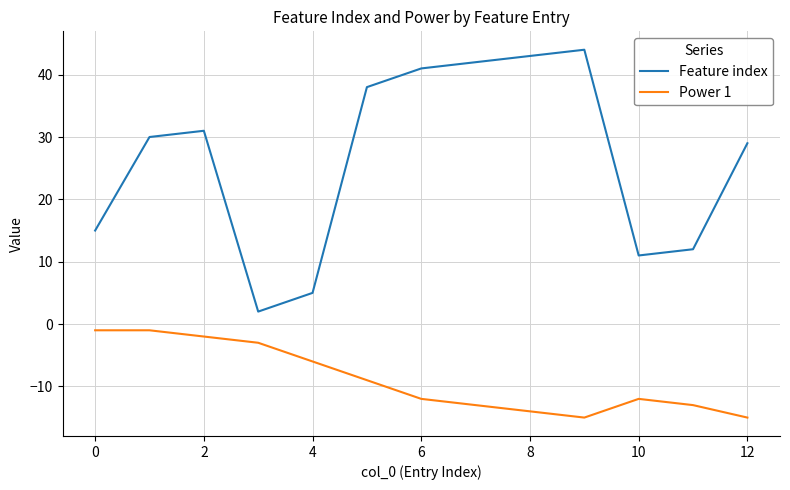

List the series in order of their overall mean, highest first.

Feature index, Power 1